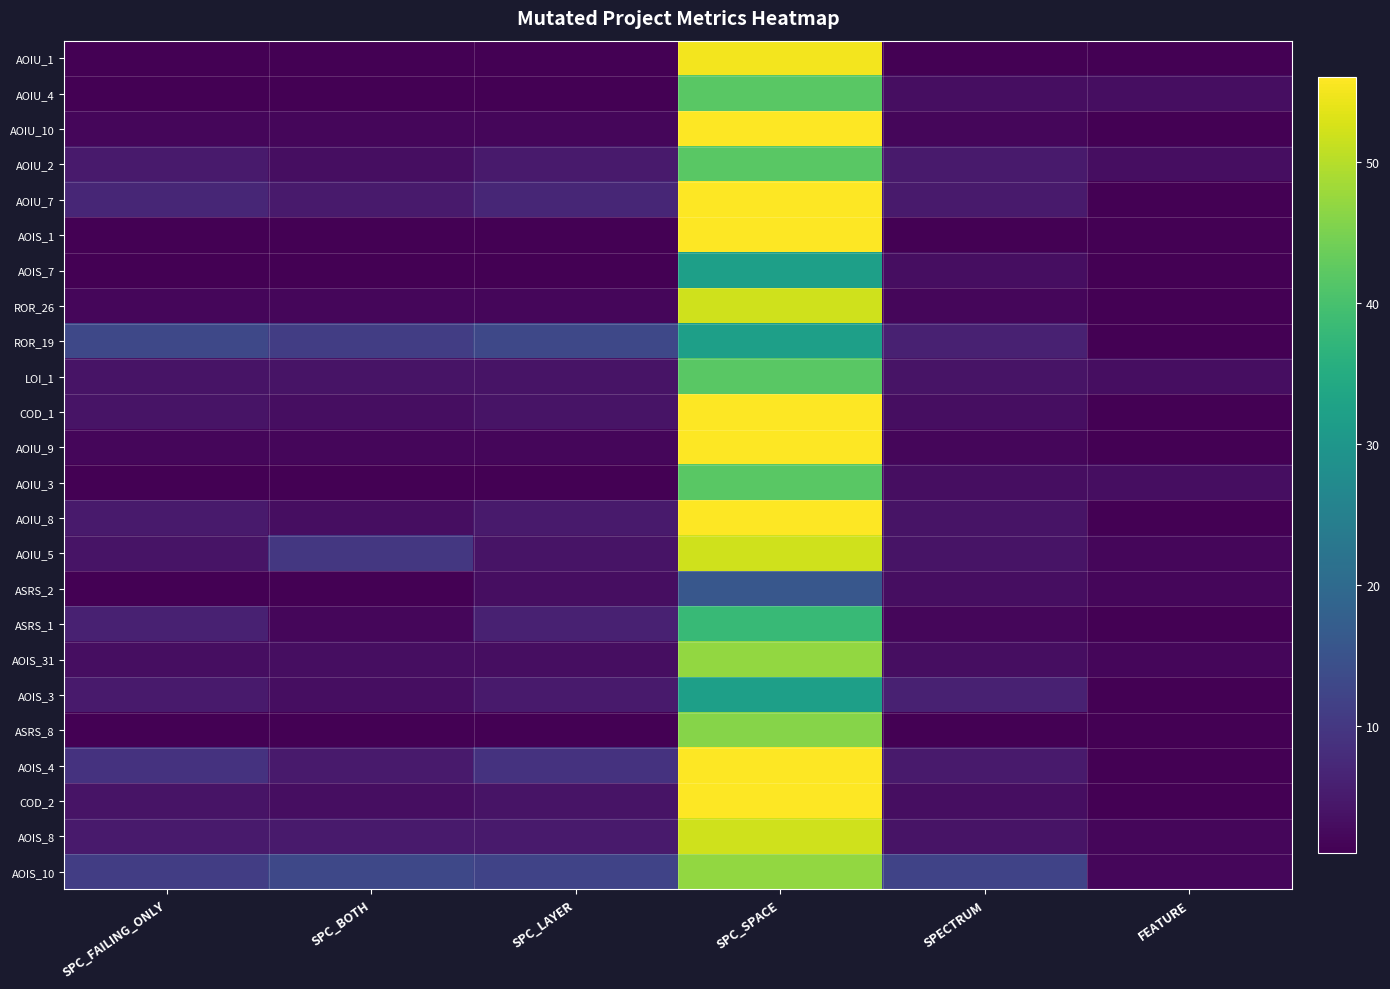

List the series in order of their peak value, lowest first.

ASRS_2, AOIS_7, ROR_19, AOIS_3, ASRS_1, AOIU_4, AOIU_2, LOI_1, AOIU_3, ASRS_8, AOIS_31, AOIS_10, ROR_26, AOIU_5, AOIS_8, AOIU_1, AOIU_10, AOIU_7, AOIS_1, COD_1, AOIU_9, AOIU_8, AOIS_4, COD_2